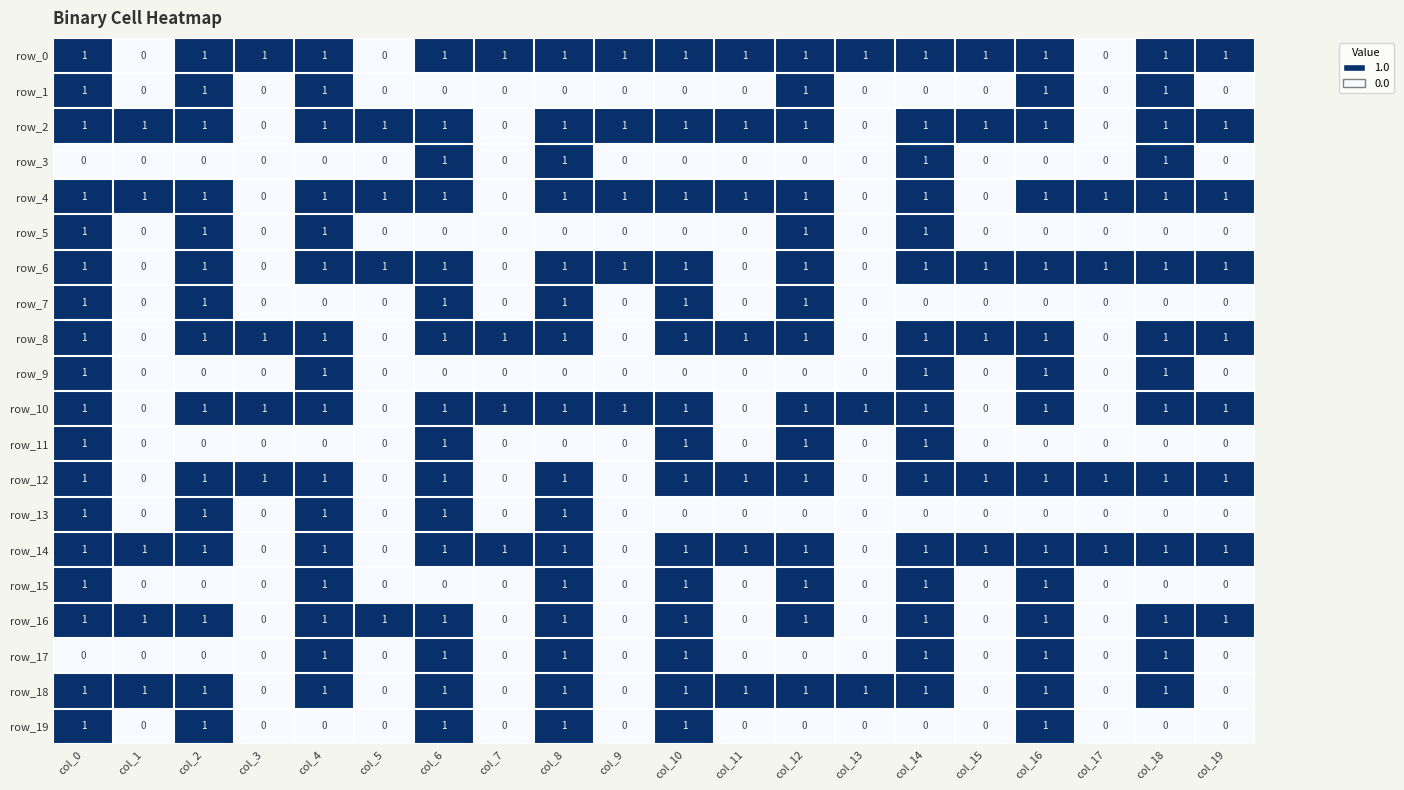

Reading left to right, transcribe all the data shown in this chart.

row_0: 1	0	1	1	1	0	1	1	1	1	1	1	1	1	1	1	1	0	1	1
row_1: 1	0	1	0	1	0	0	0	0	0	0	0	1	0	0	0	1	0	1	0
row_2: 1	1	1	0	1	1	1	0	1	1	1	1	1	0	1	1	1	0	1	1
row_3: 0	0	0	0	0	0	1	0	1	0	0	0	0	0	1	0	0	0	1	0
row_4: 1	1	1	0	1	1	1	0	1	1	1	1	1	0	1	0	1	1	1	1
row_5: 1	0	1	0	1	0	0	0	0	0	0	0	1	0	1	0	0	0	0	0
row_6: 1	0	1	0	1	1	1	0	1	1	1	0	1	0	1	1	1	1	1	1
row_7: 1	0	1	0	0	0	1	0	1	0	1	0	1	0	0	0	0	0	0	0
row_8: 1	0	1	1	1	0	1	1	1	0	1	1	1	0	1	1	1	0	1	1
row_9: 1	0	0	0	1	0	0	0	0	0	0	0	0	0	1	0	1	0	1	0
row_10: 1	0	1	1	1	0	1	1	1	1	1	0	1	1	1	0	1	0	1	1
row_11: 1	0	0	0	0	0	1	0	0	0	1	0	1	0	1	0	0	0	0	0
row_12: 1	0	1	1	1	0	1	0	1	0	1	1	1	0	1	1	1	1	1	1
row_13: 1	0	1	0	1	0	1	0	1	0	0	0	0	0	0	0	0	0	0	0
row_14: 1	1	1	0	1	0	1	1	1	0	1	1	1	0	1	1	1	1	1	1
row_15: 1	0	0	0	1	0	0	0	1	0	1	0	1	0	1	0	1	0	0	0
row_16: 1	1	1	0	1	1	1	0	1	0	1	0	1	0	1	0	1	0	1	1
row_17: 0	0	0	0	1	0	1	0	1	0	1	0	0	0	1	0	1	0	1	0
row_18: 1	1	1	0	1	0	1	0	1	0	1	1	1	1	1	0	1	0	1	0
row_19: 1	0	1	0	0	0	1	0	1	0	1	0	0	0	0	0	1	0	0	0